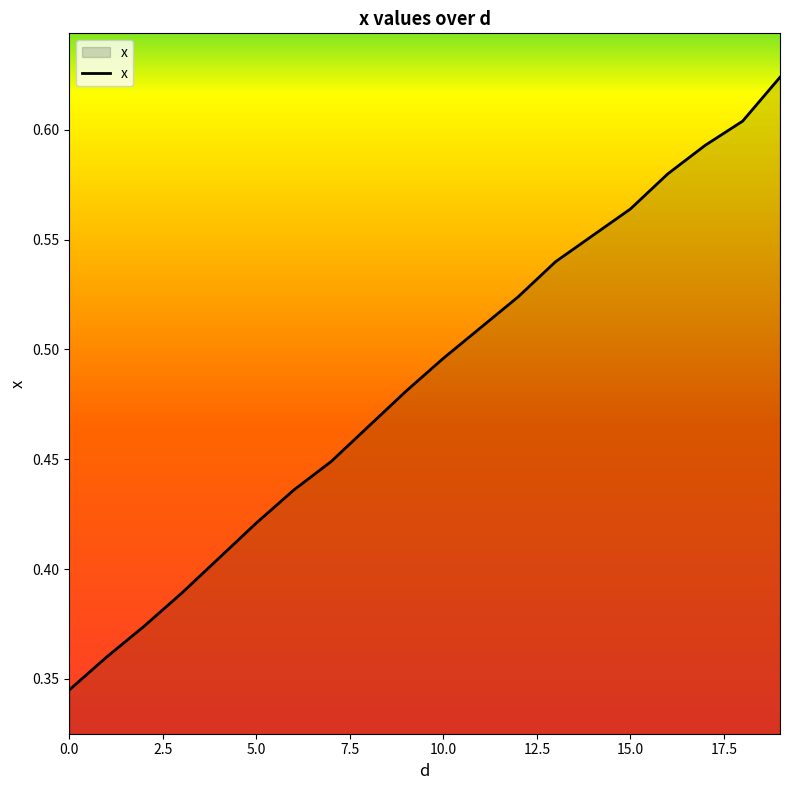

Count the values in the range 0 to 1.

20